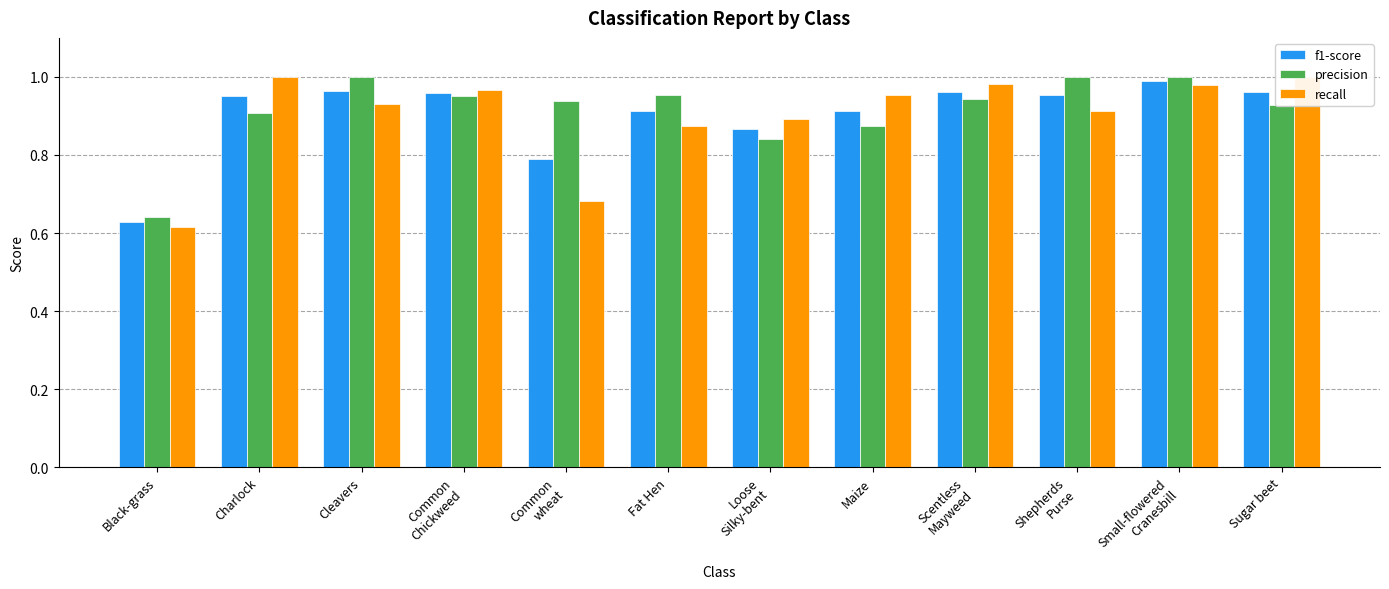

What is the sum of the recall values at Sugar beet and Loose
Silky-bent?

1.9